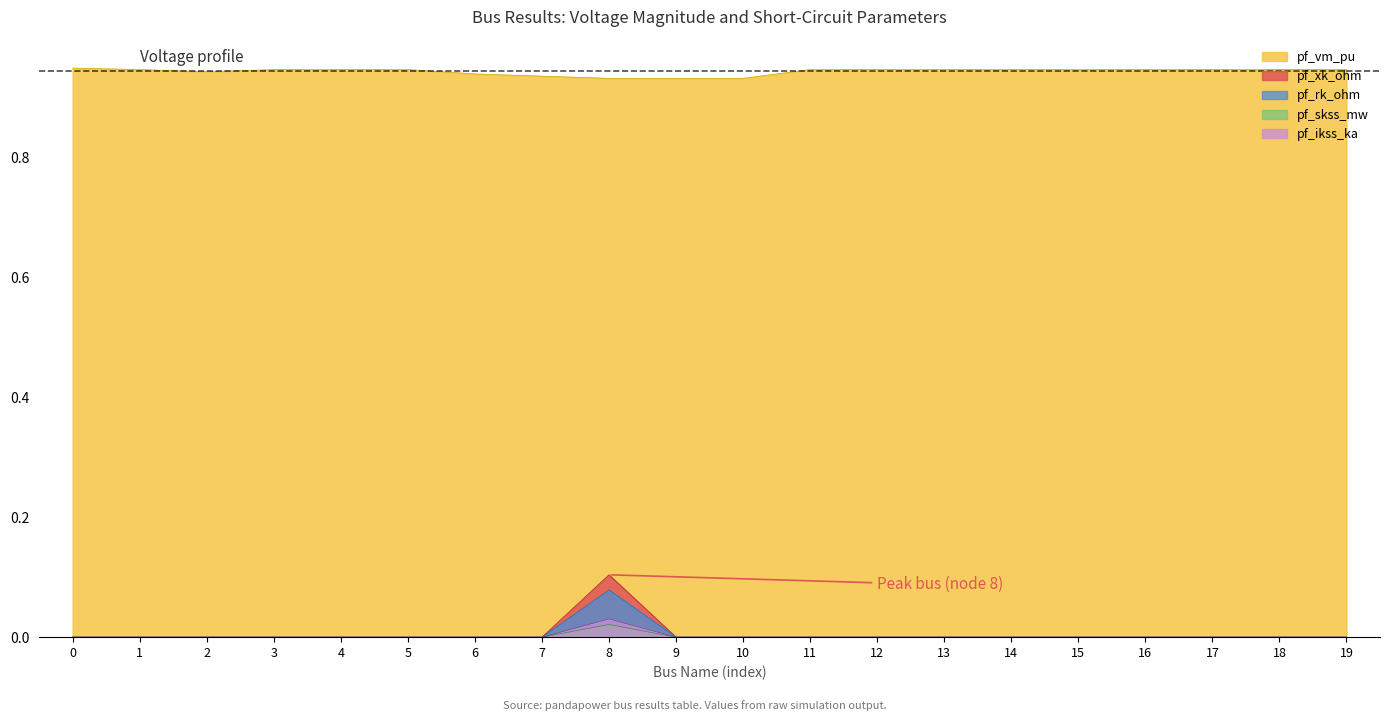

The pf_ikss_ka series shows 0.0 at 15. True or false?

True